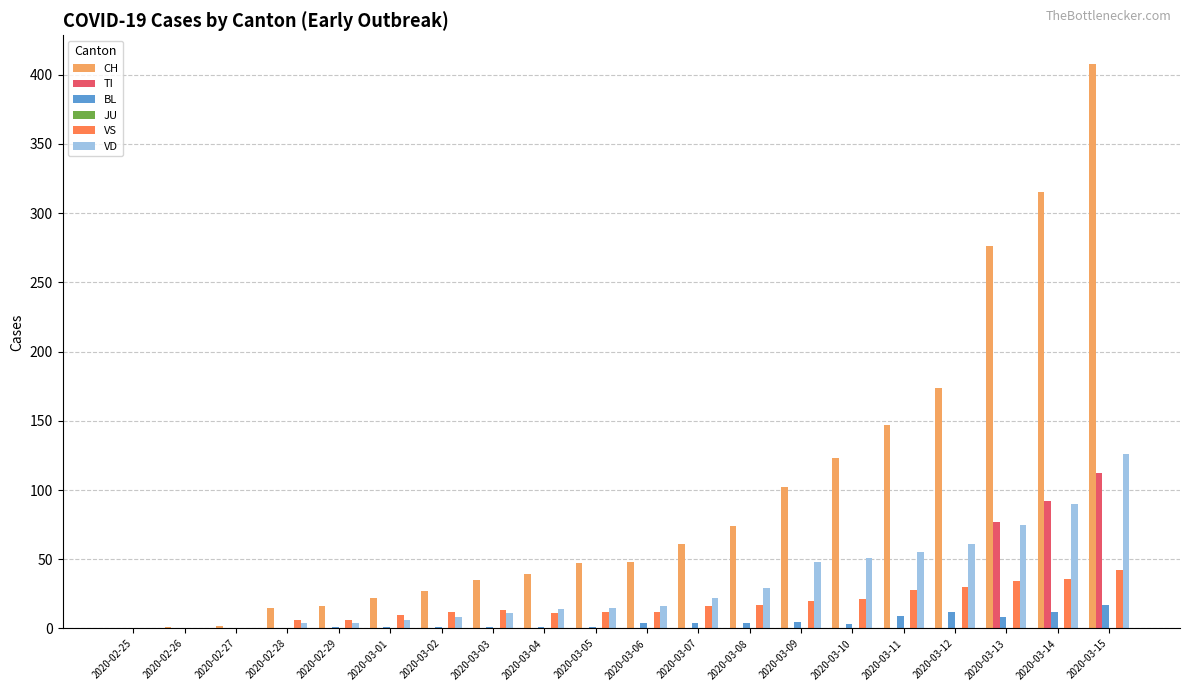

What is the spread (max minus min) of values at 2020-03-04?

39